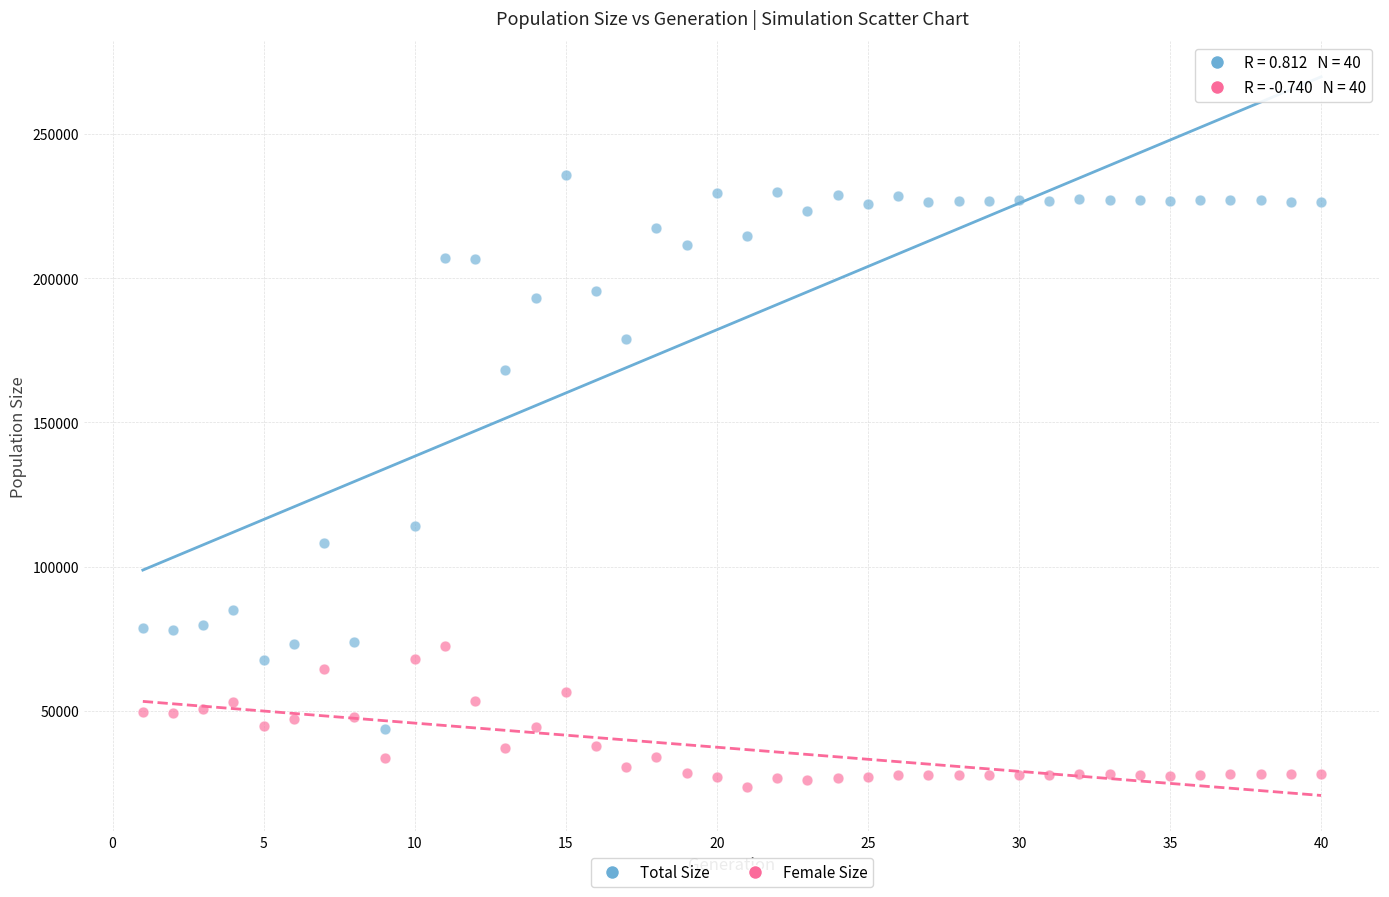

What are all the series names shown in the legend?

Total Size, Female Size